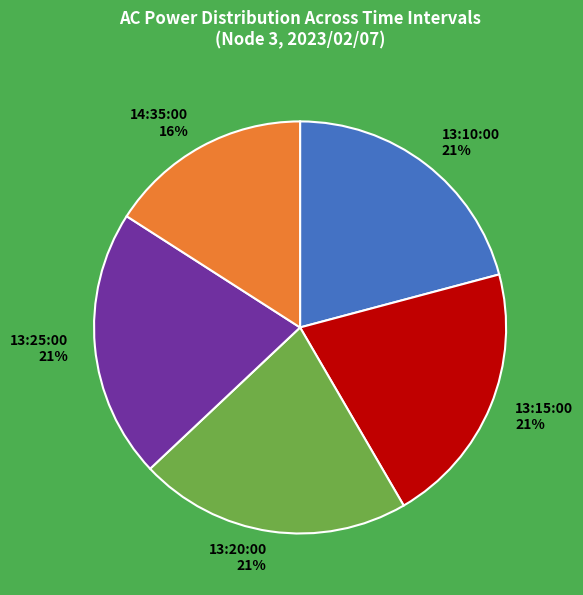

What is the smallest slice in the pie chart?

14:35:00